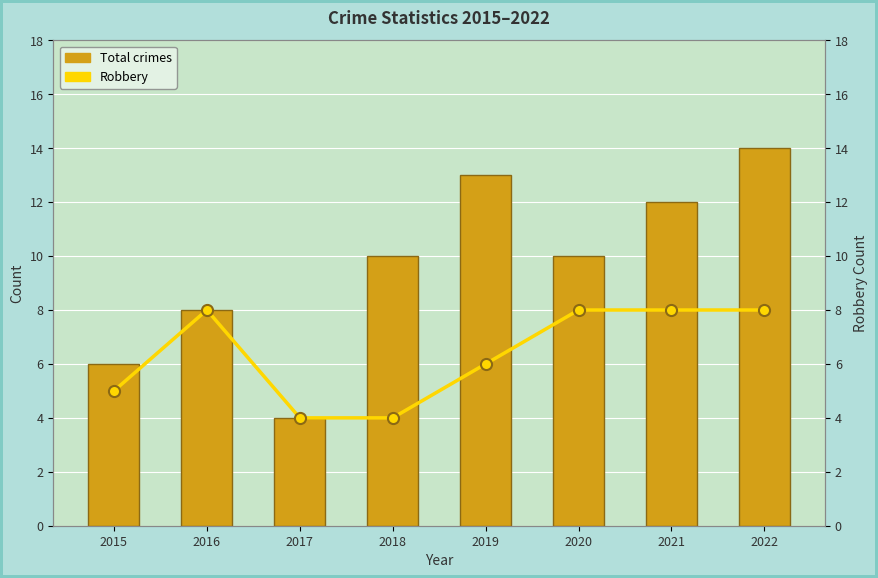

What is the difference between the Total crimes values at 2022 and 2021?

2